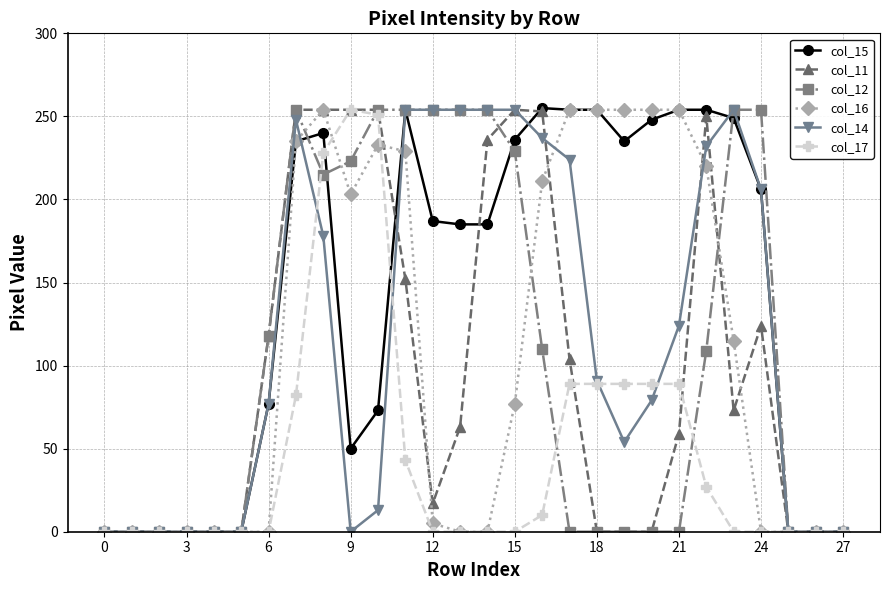

What is the greatest value displayed?

255